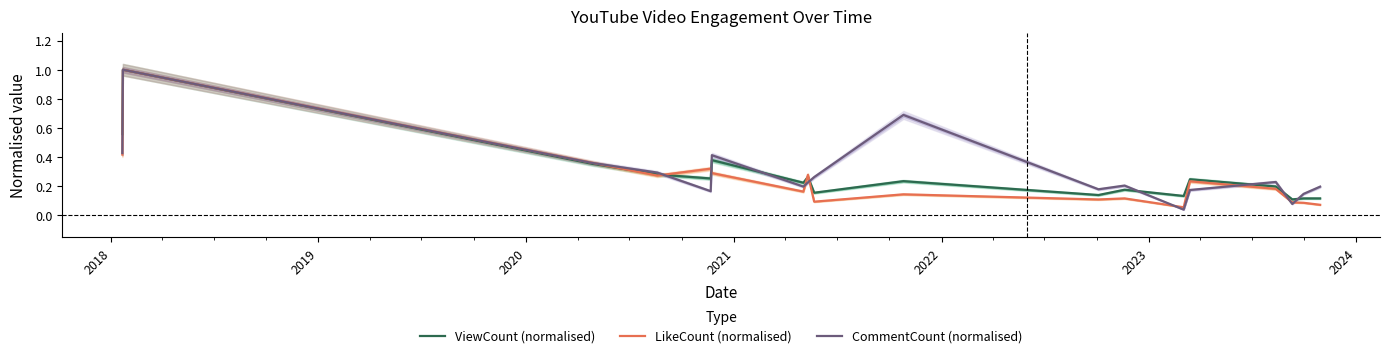

What is the highest value of the LikeCount (normalised) series?

1.0